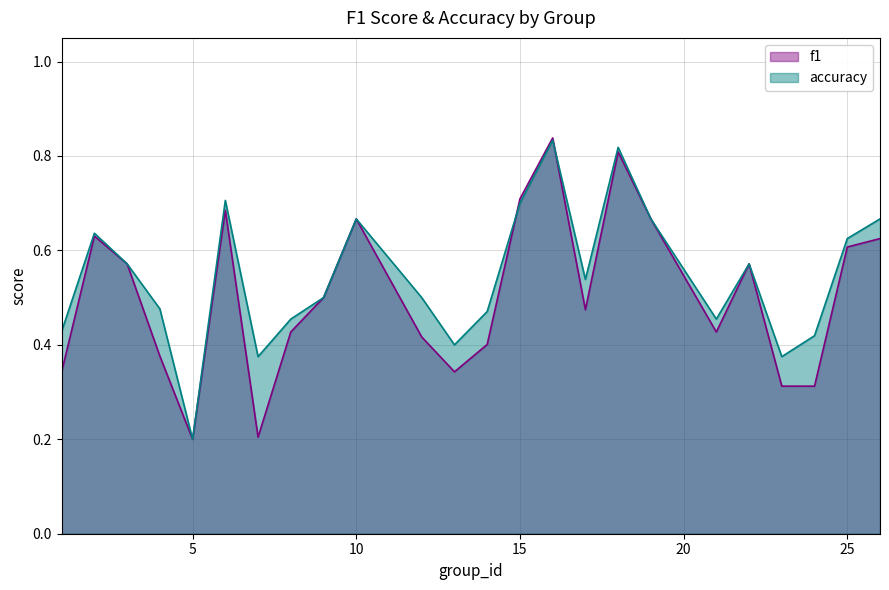

Reading left to right, list all the values displayed in this chart.

f1: 0.3	0.6	0.6	0.4	0.2	0.7	0.2	0.4	0.5	0.7	0.4	0.3	0.4	0.7	0.8	0.5	0.8	0.7	0.4	0.6	0.3	0.3	0.6	0.6
accuracy: 0.4	0.6	0.6	0.5	0.2	0.7	0.4	0.5	0.5	0.7	0.5	0.4	0.5	0.7	0.8	0.5	0.8	0.7	0.5	0.6	0.4	0.4	0.6	0.7